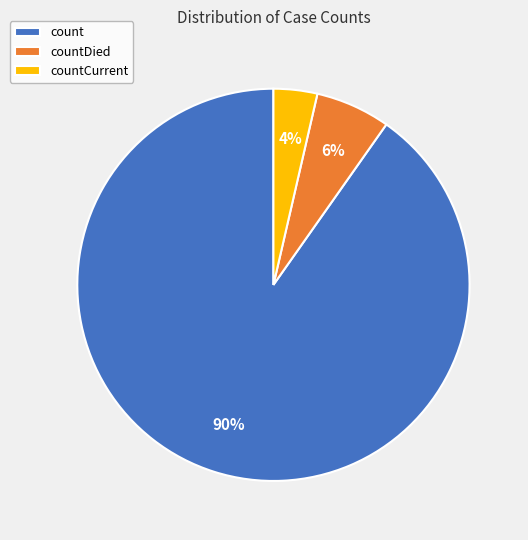

To the nearest percent, what portion does count represent?

90%